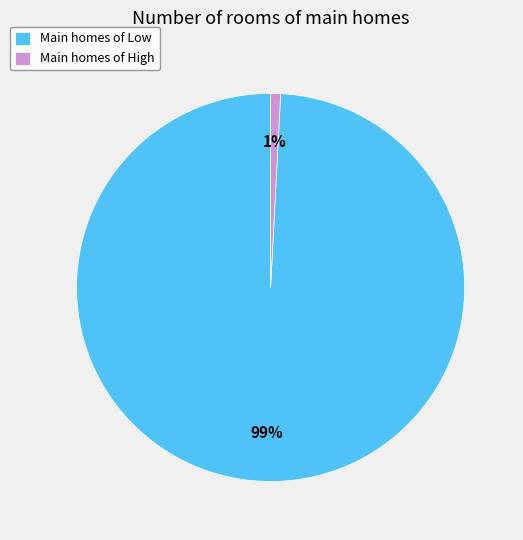

Is it true that Main homes of Low is 99% of the pie?

True